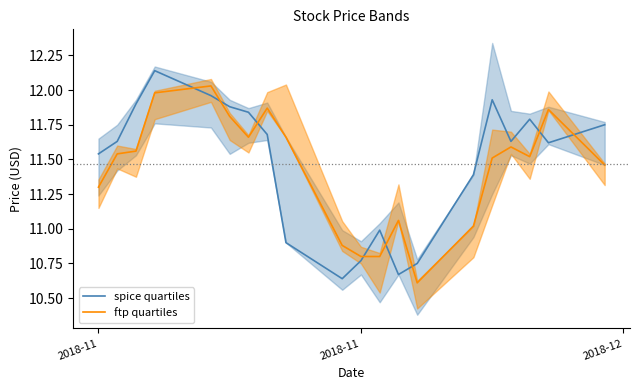

How many categories are shown in the chart?

20